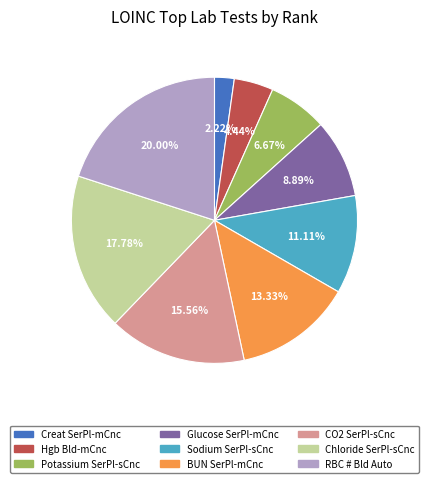

Rank the categories by value from highest to lowest.

RBC # Bld Auto, Chloride SerPl-sCnc, CO2 SerPl-sCnc, BUN SerPl-mCnc, Sodium SerPl-sCnc, Glucose SerPl-mCnc, Potassium SerPl-sCnc, Hgb Bld-mCnc, Creat SerPl-mCnc